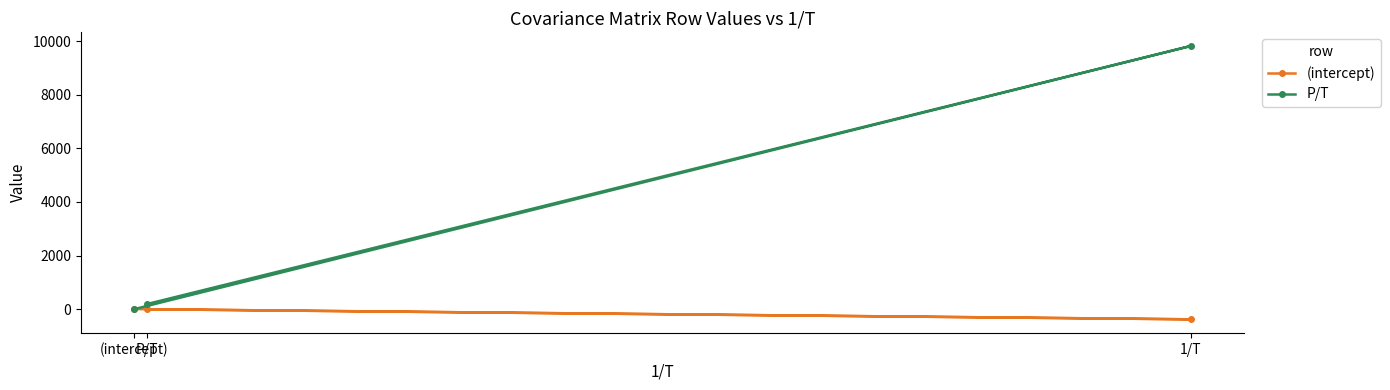

Reading left to right, extract all data points from this chart.

(intercept): 0.2	-381.0	-4.9
P/T: -4.9	9820.0	184.0